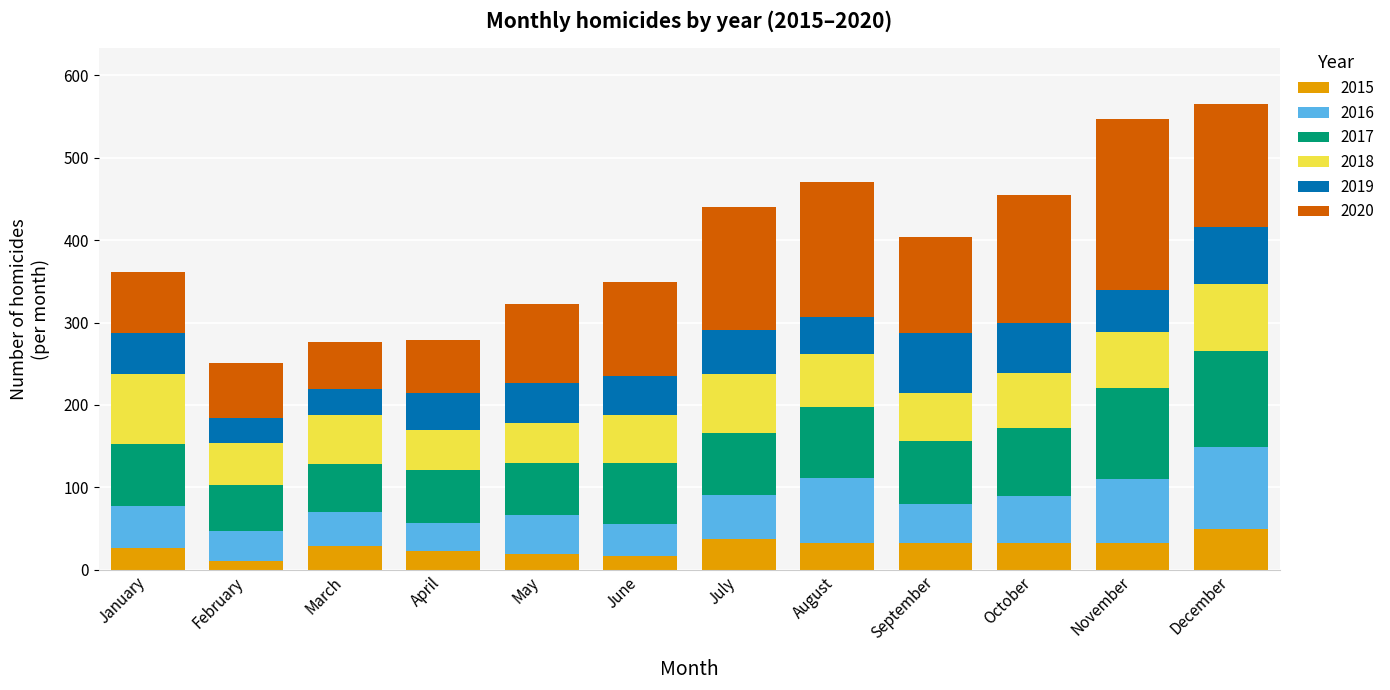

The 2015 series shows 76 at December. True or false?

False